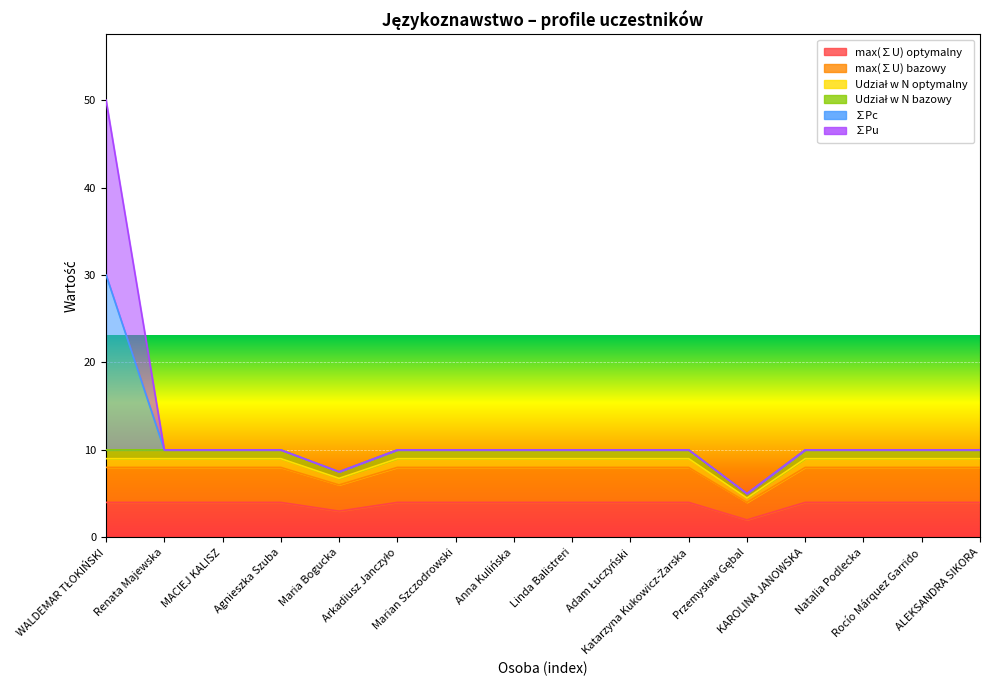

Between Marian Szczodrowski and Adam Łuczyński, which series saw the biggest shift?

max(∑U) optymalny